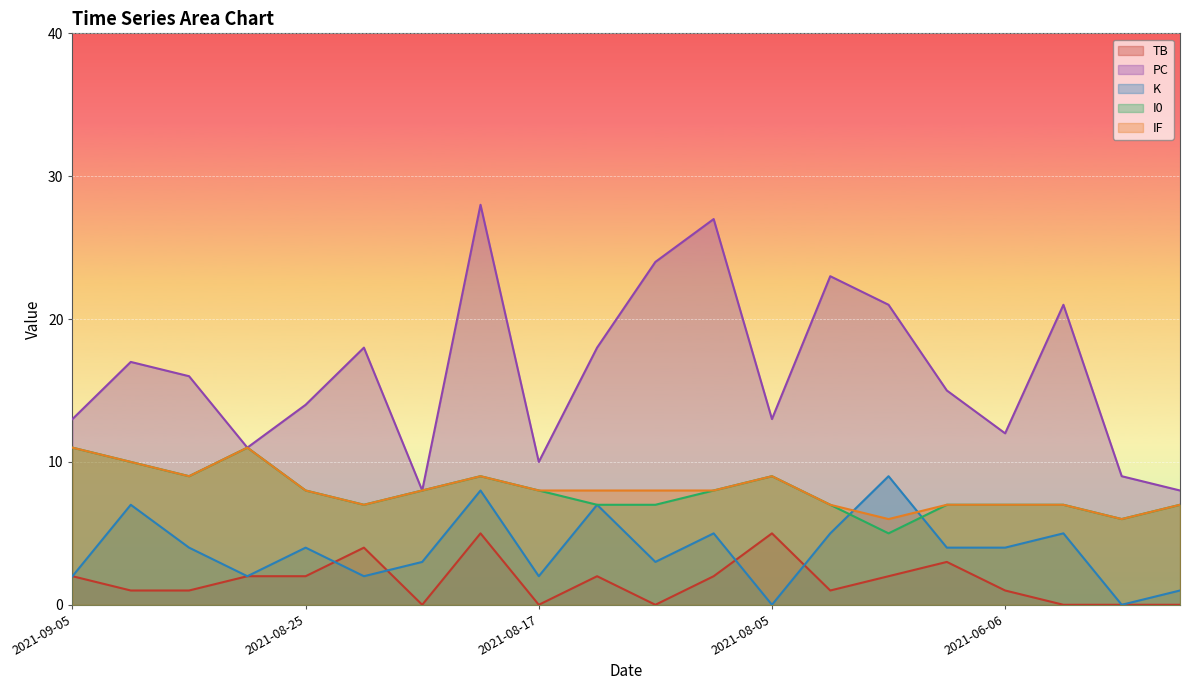

True or false: PC and TB cross at least once.

False